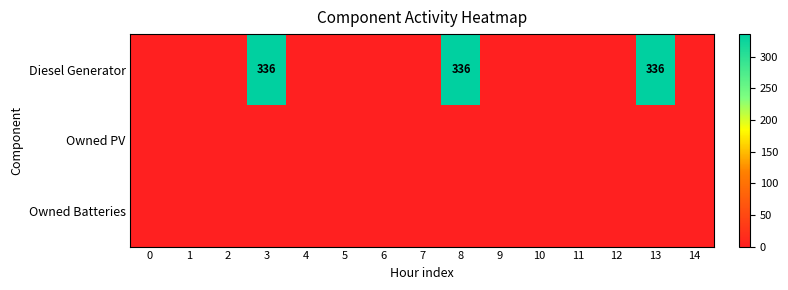

What is the total value across all series at 3?

336